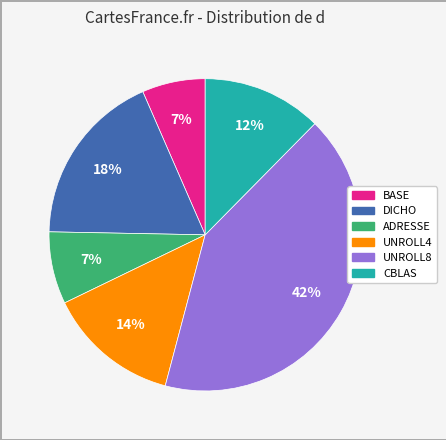

To the nearest percent, what portion does CBLAS represent?

12%